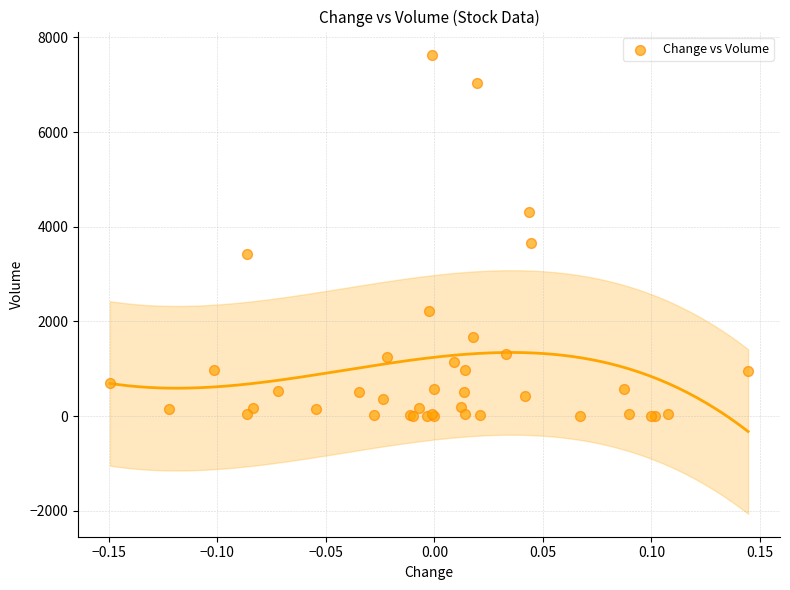

What Y value in the scatter plot is closest to 3822?

3652